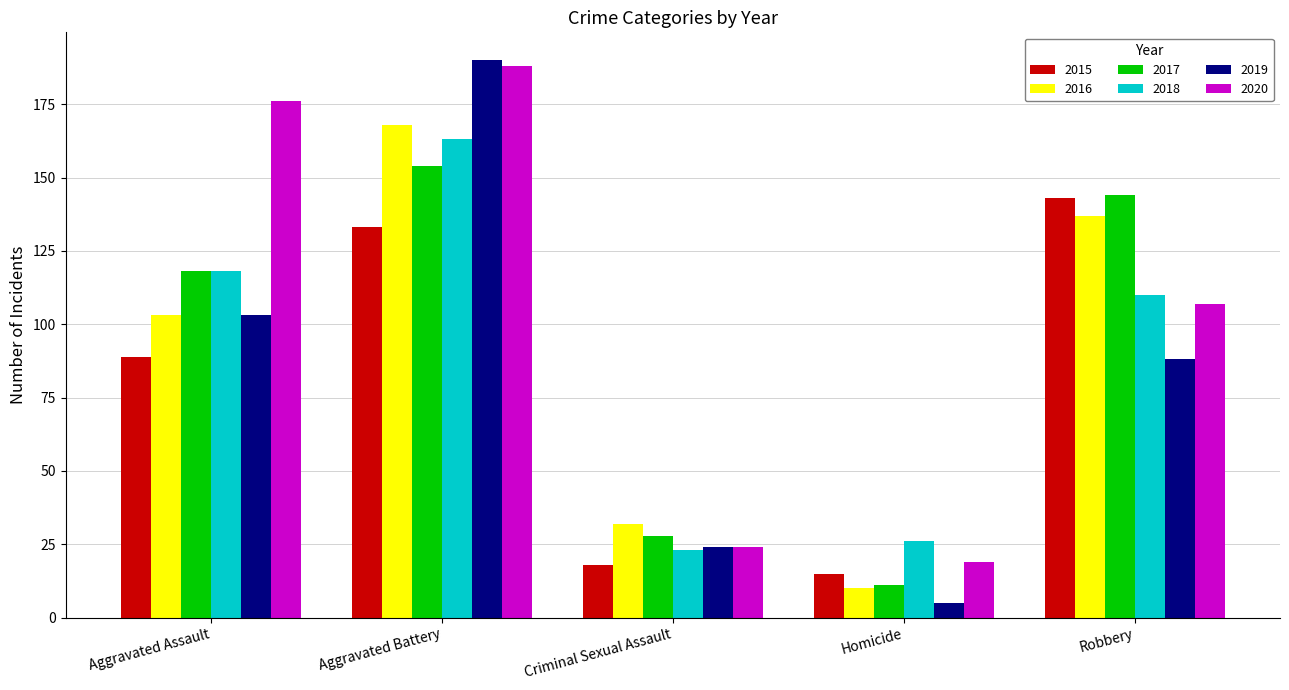

At which label is 2015 closest to 79?

Aggravated Assault